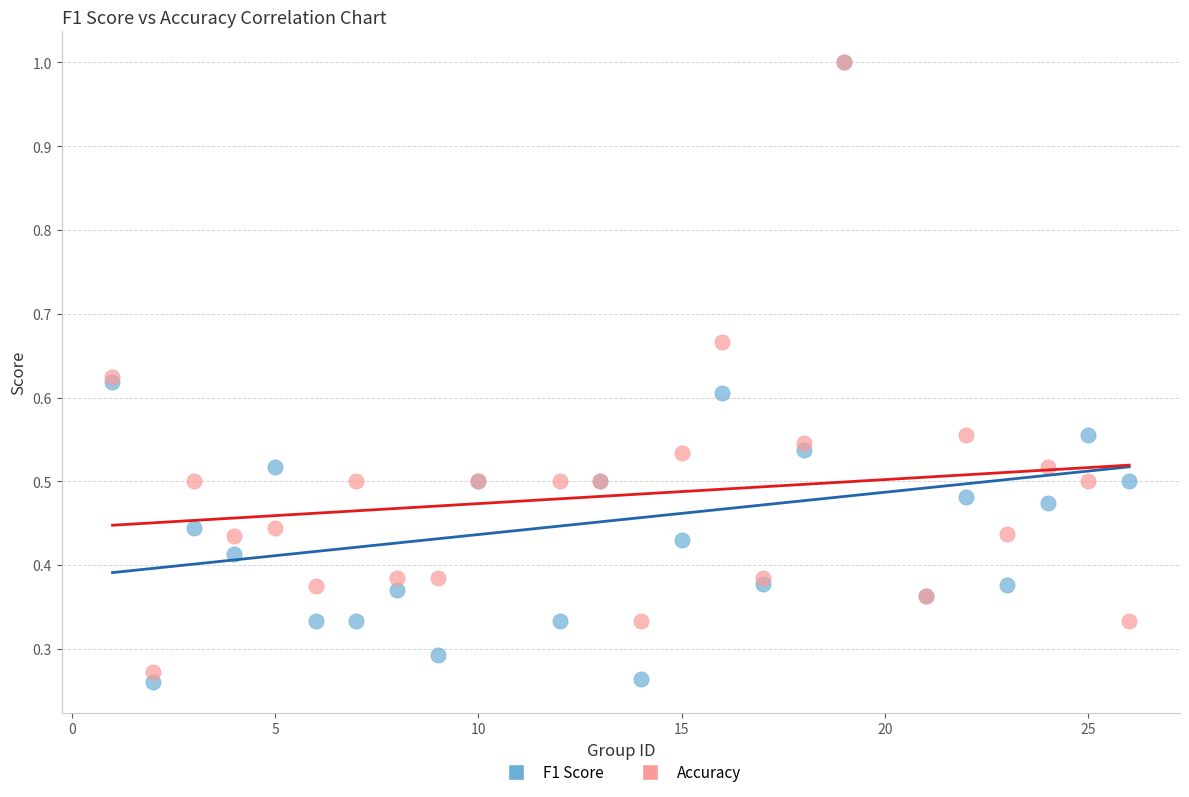

What are all the series names shown in the legend?

F1 Score, Accuracy